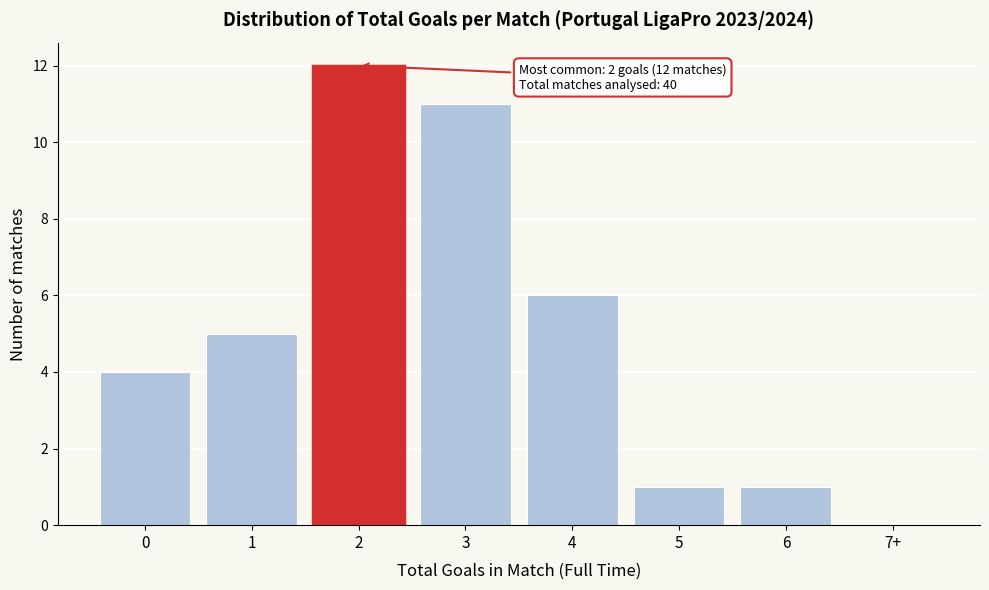

Reading left to right, transcribe all the data shown in this chart.

0=4	1=5	2=12	3=11	4=6	5=1	6=1	7+=0